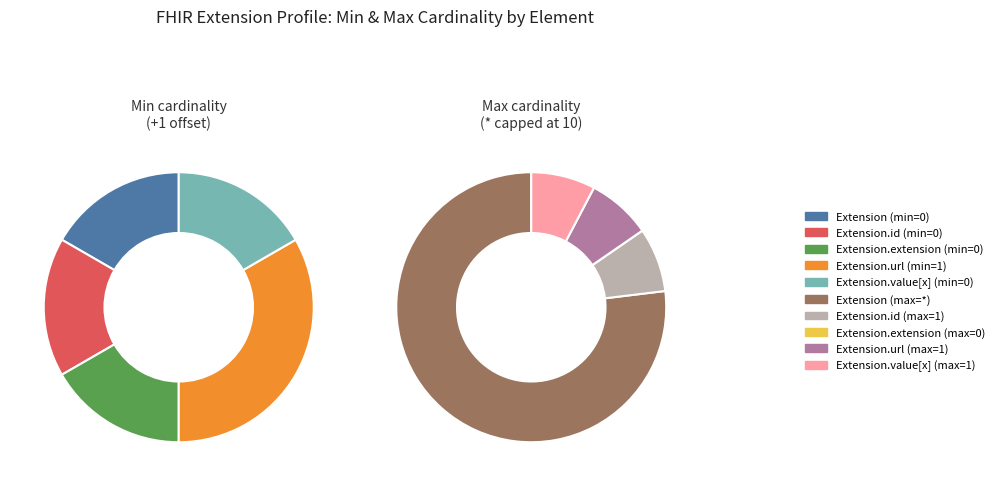

How many segments does this pie chart have?

5